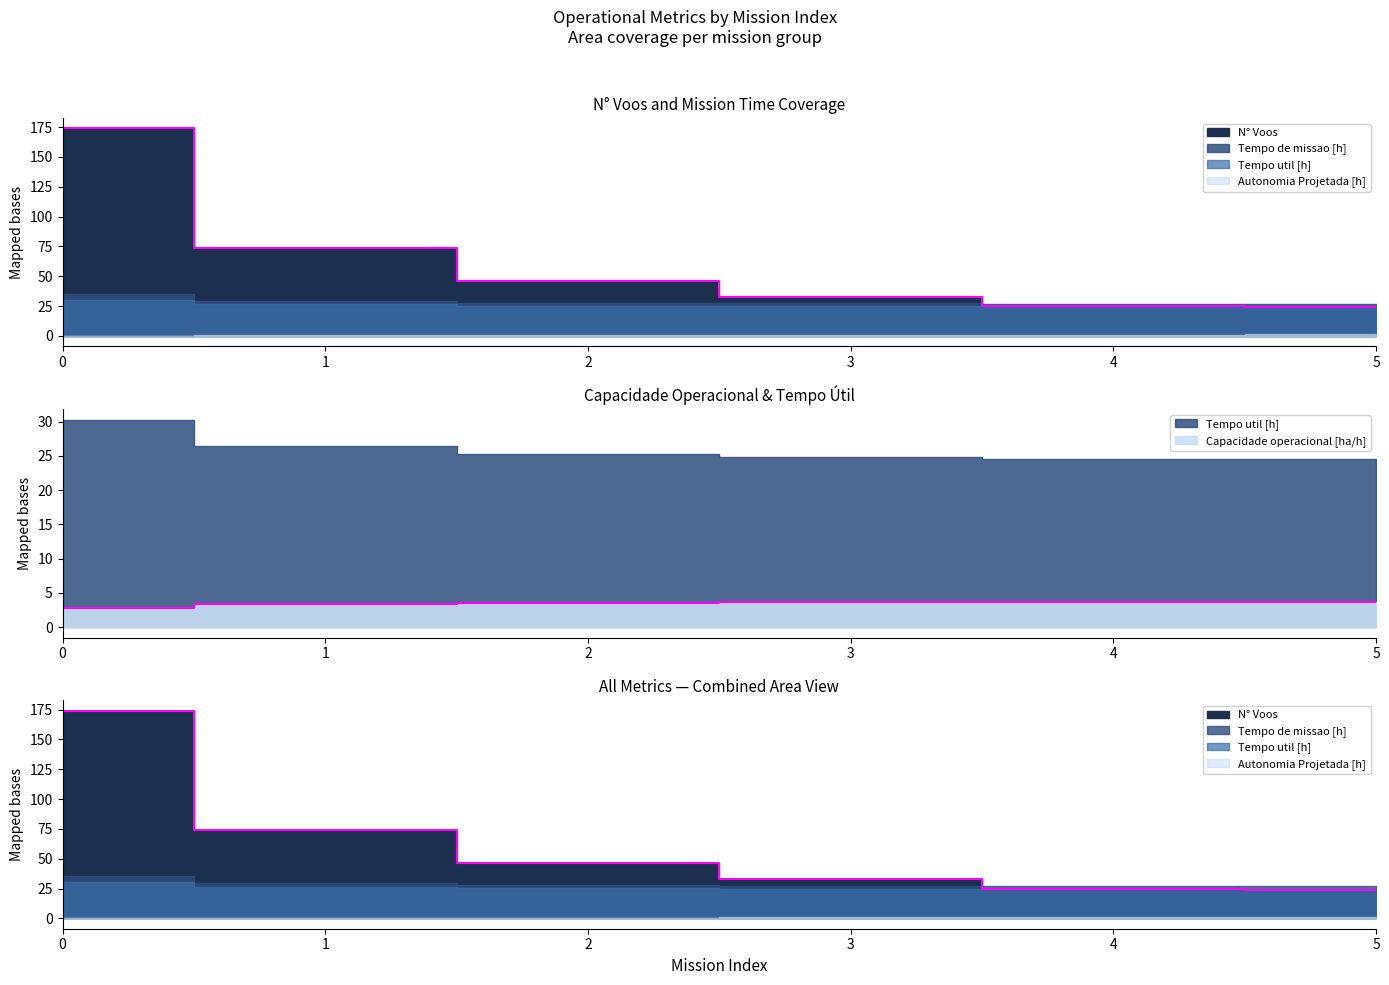

How many values in the Capacidade operacional [ha/h] series are below 3?

1